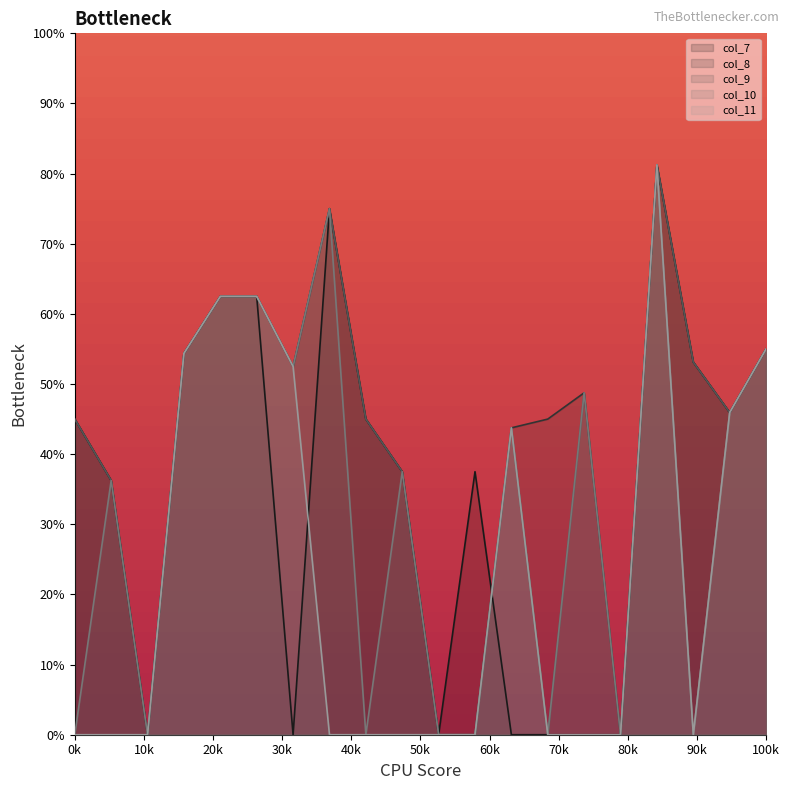

List the labels in order of col_10 value, largest first.

16, 7, 4, 5, 19, 3, 6, 14, 18, 12, 9, 1, 0, 2, 8, 10, 11, 13, 15, 17